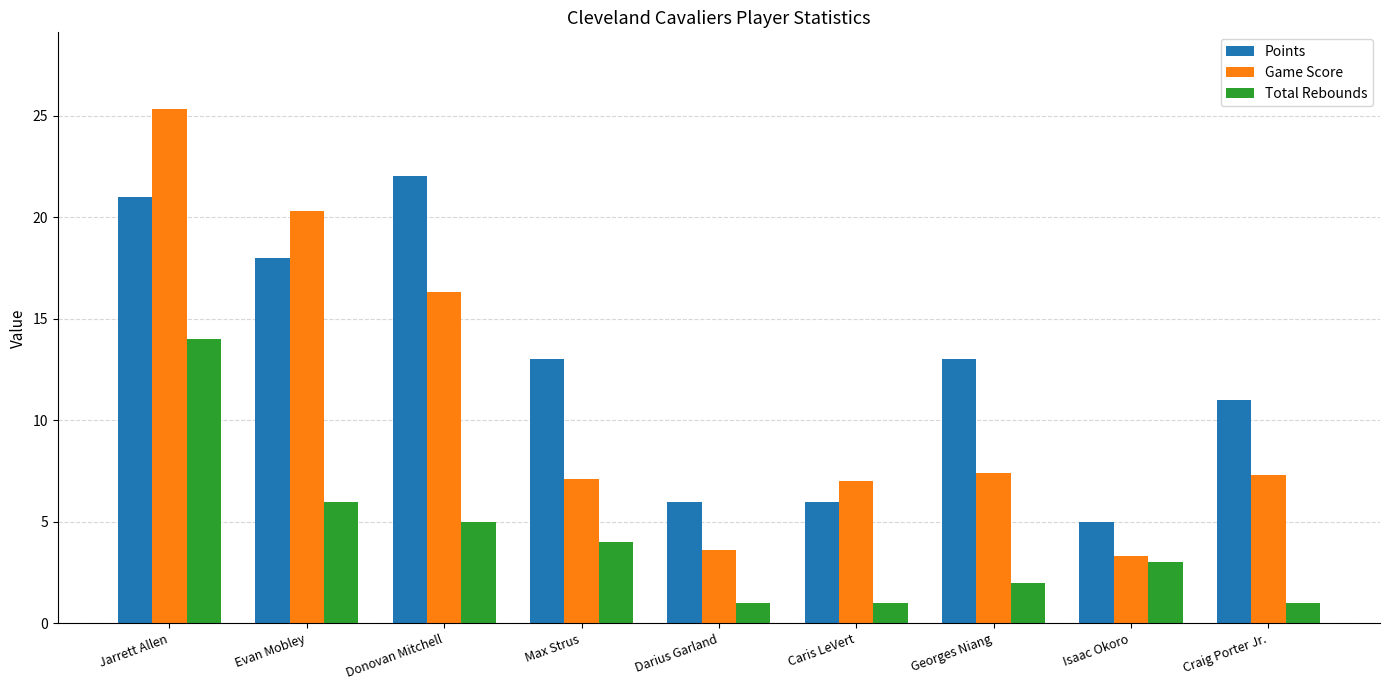

What is the value of the Game Score bar at the 2nd from the left?

20.3